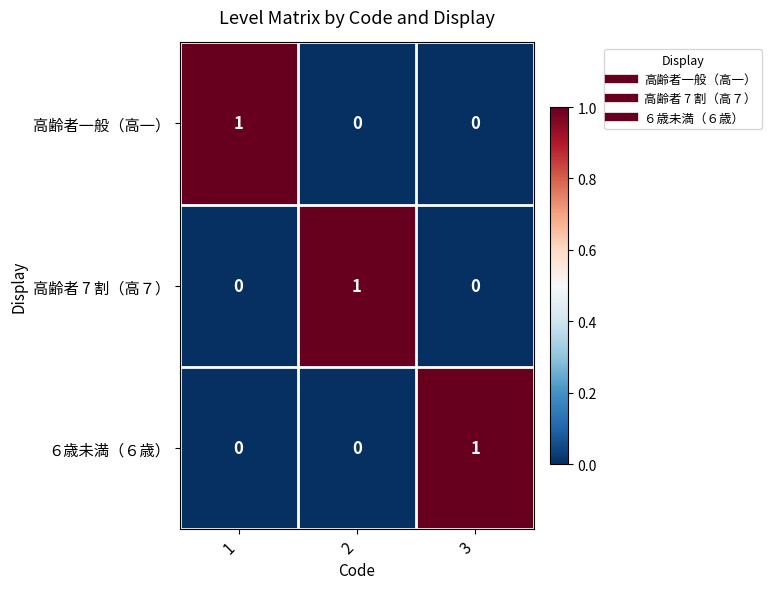

True or false: 高齢者一般（高一） has a value of 1 at 1.

True